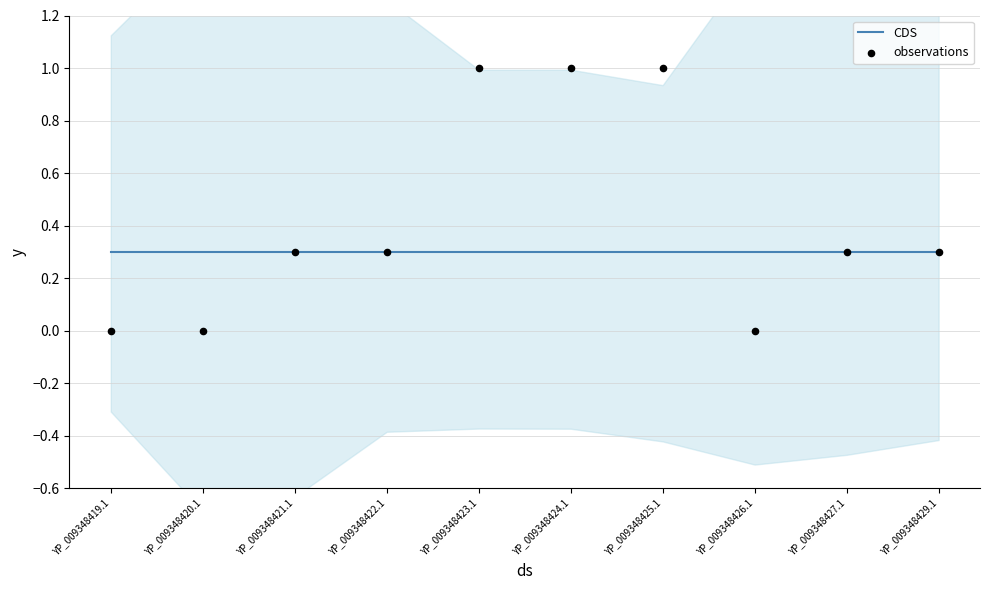

At which category is the sum across all series the highest?

YP_009348423.1